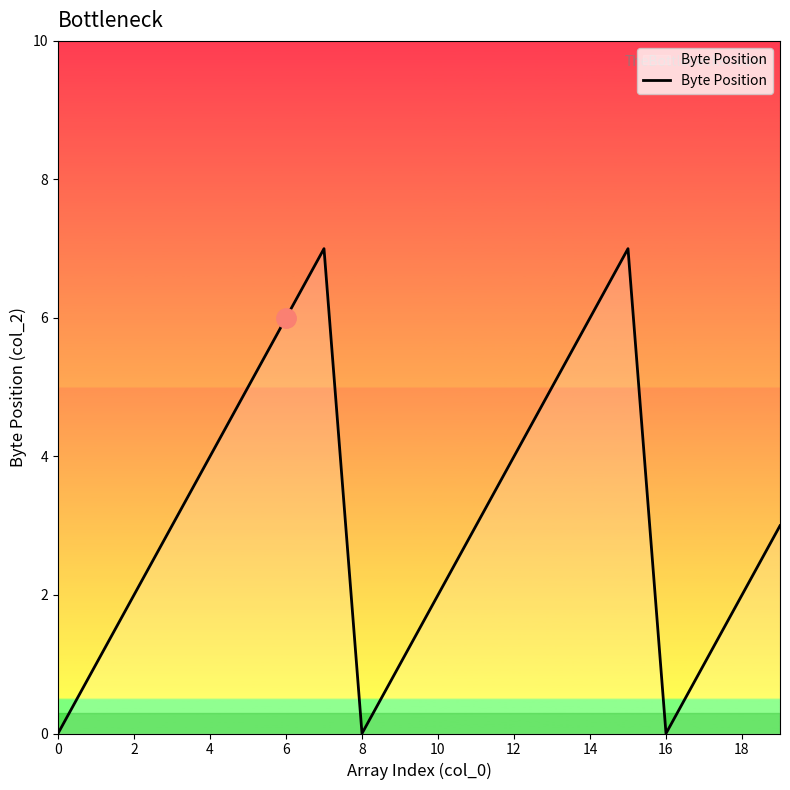

What is the difference between the maximum and minimum values?

7